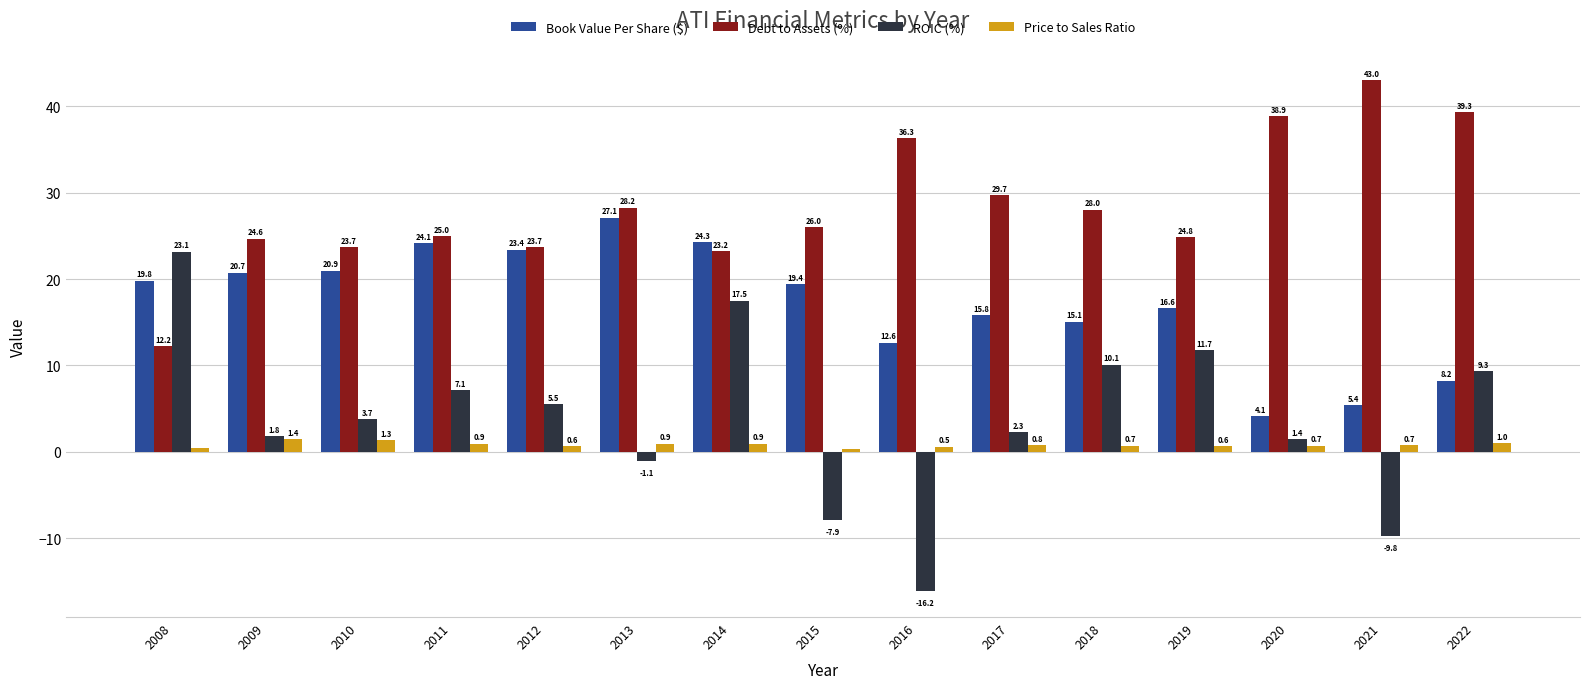

What is the sum of all Book Value Per Share ($) values?

257.5